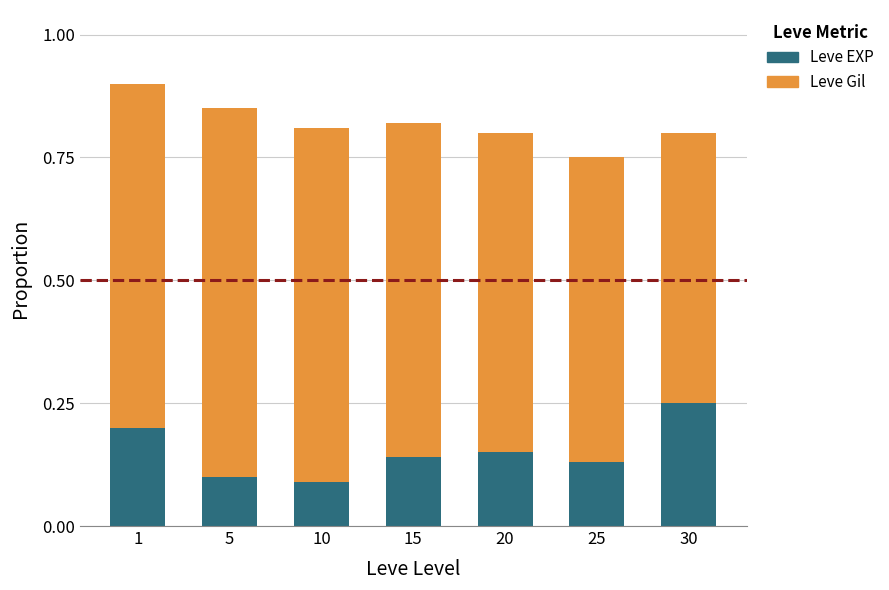

At which category is the sum across all series the highest?

1